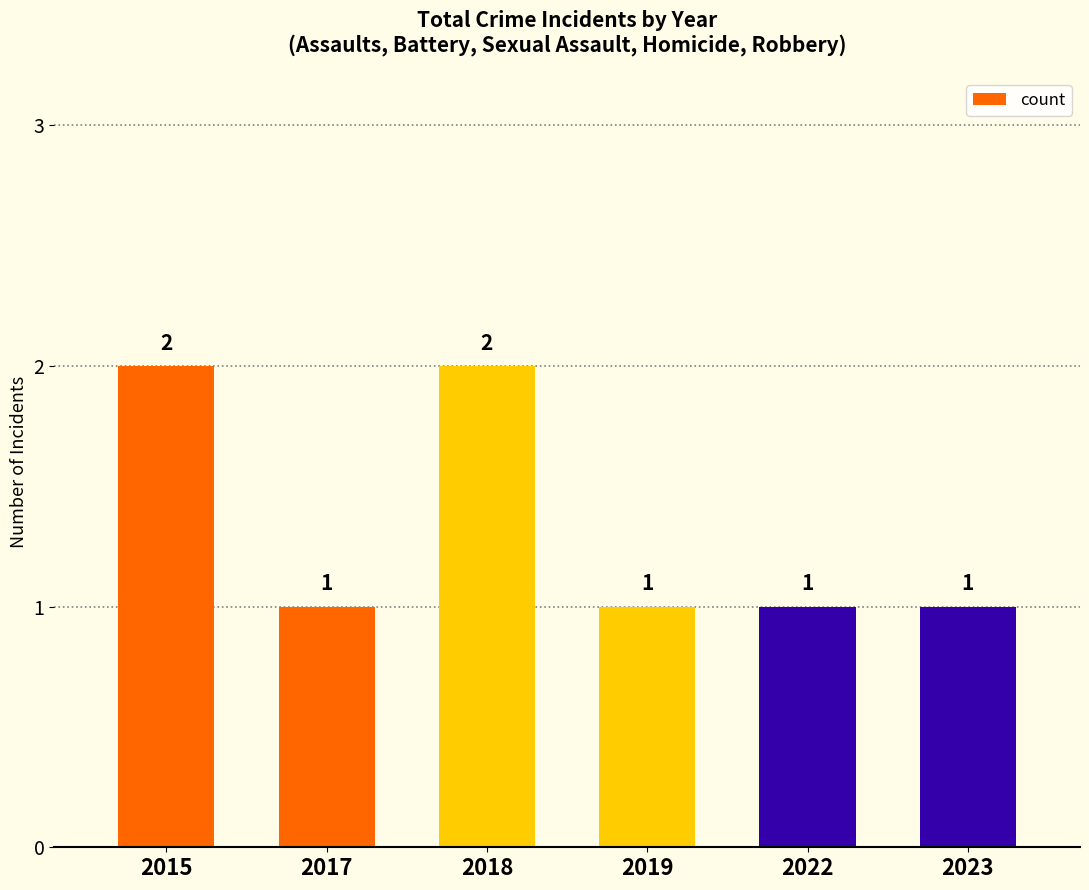

Reading left to right, what are all the values shown in this chart?

2015=2	2017=1	2018=2	2019=1	2022=1	2023=1